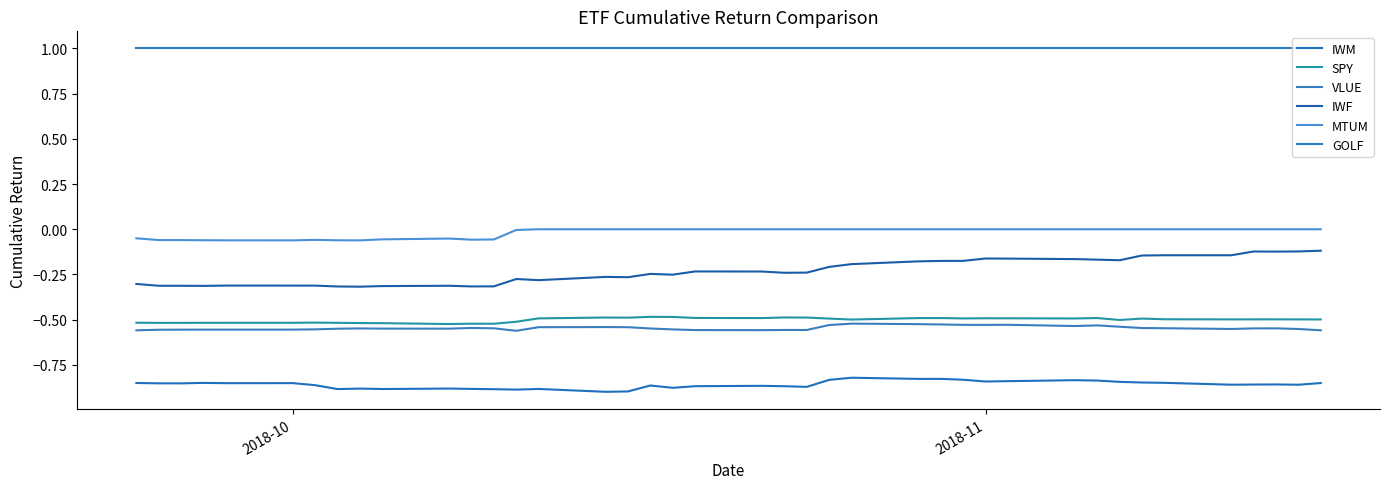

Which series has the widest spread of values?

IWF